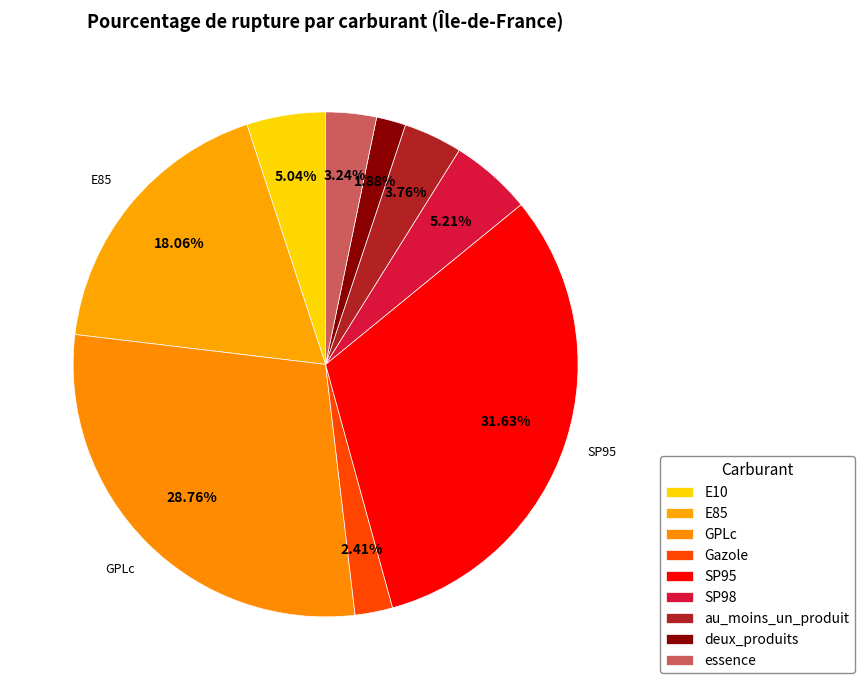

Does GPLc represent more than half of the total?

No